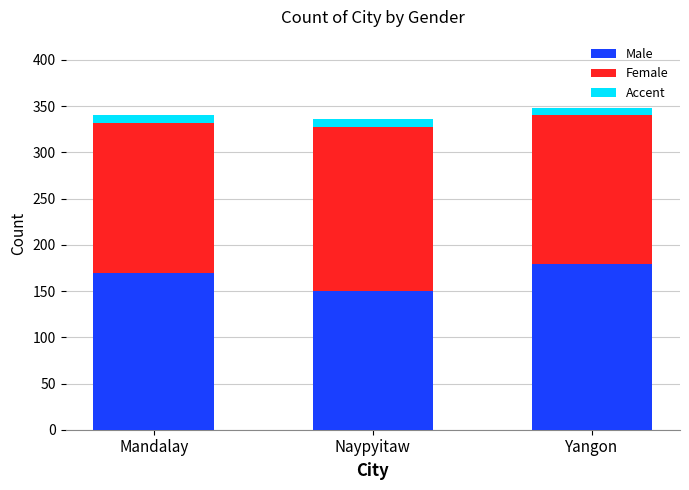

Reading right to left, transcribe the values for Male.

179	150	170